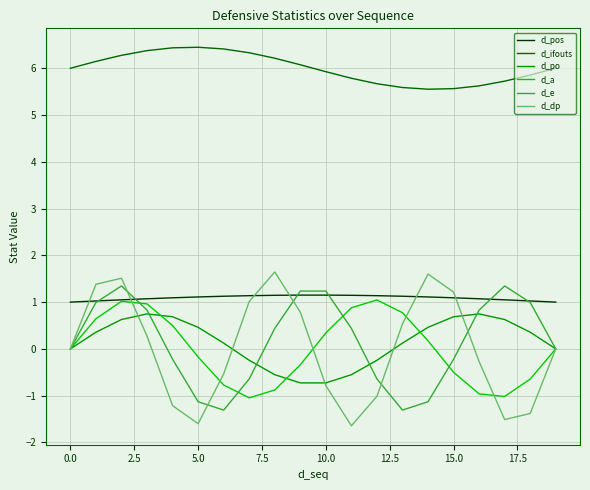

How many series are shown in this chart?

6